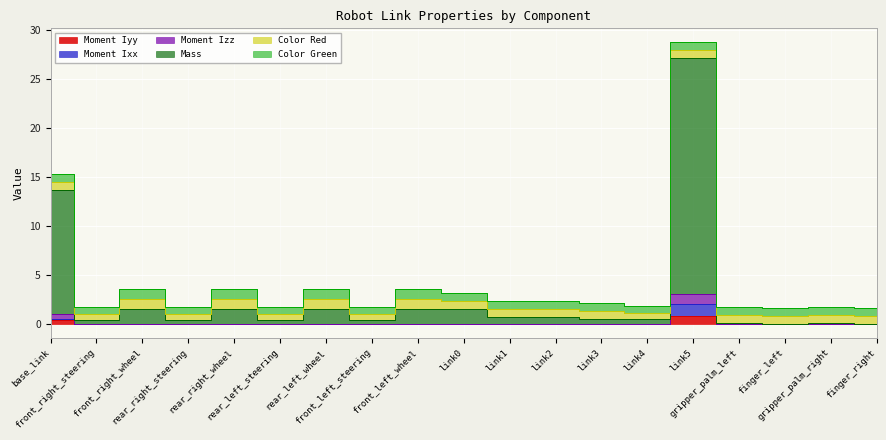

What is the difference between the maximum and second lowest values in the Mass series?

27.1